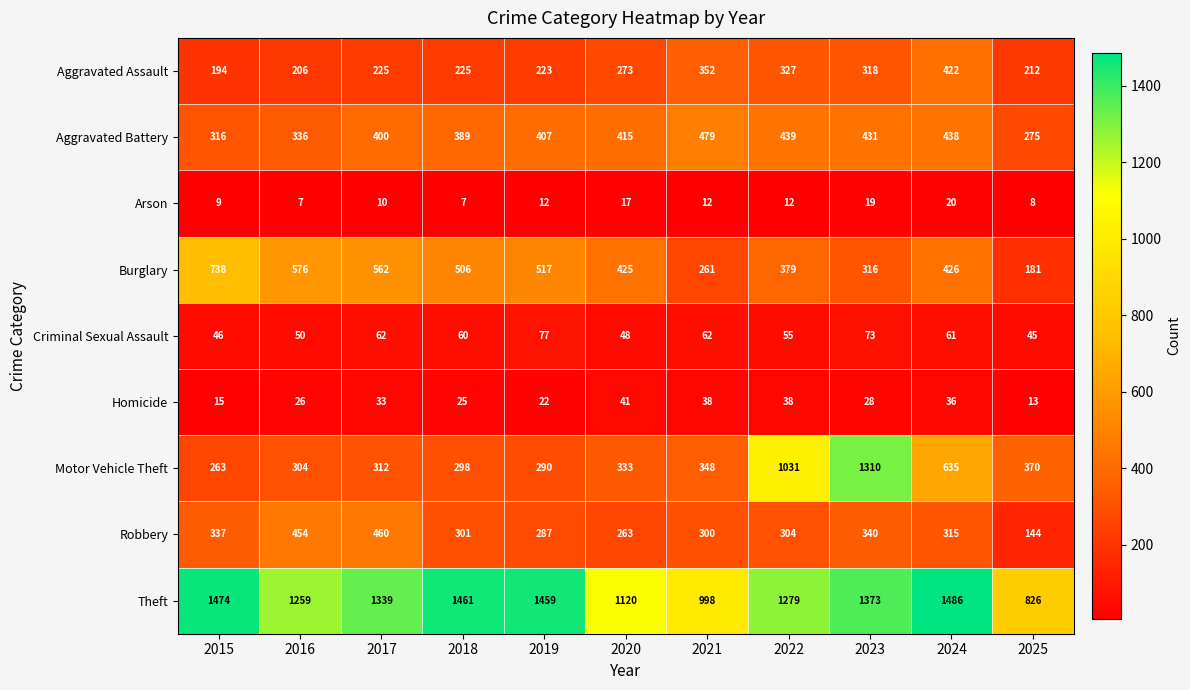

At which category is the sum across all series the highest?

2023